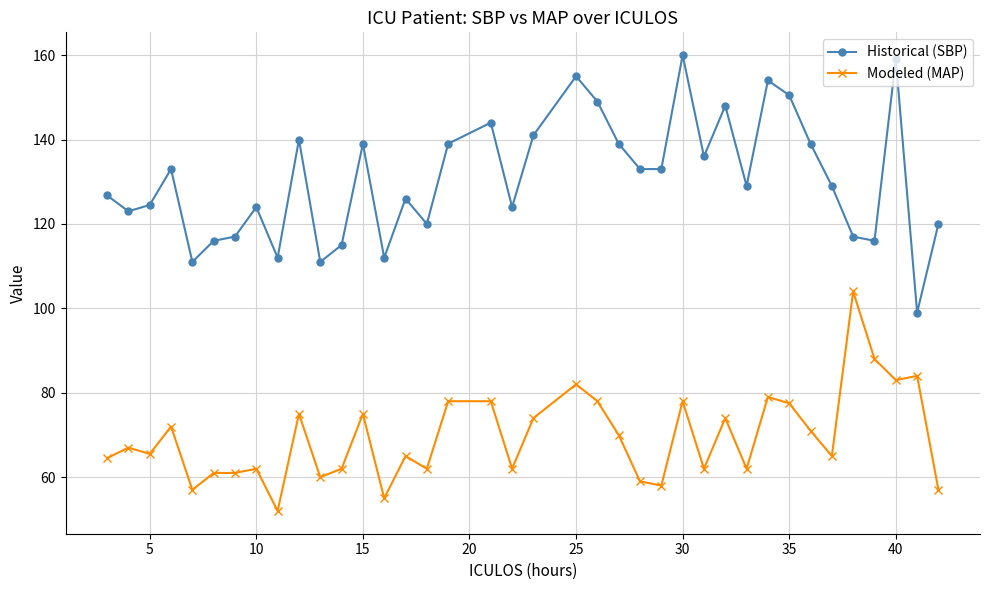

What is the lowest value of the Modeled (MAP) series?

52.0